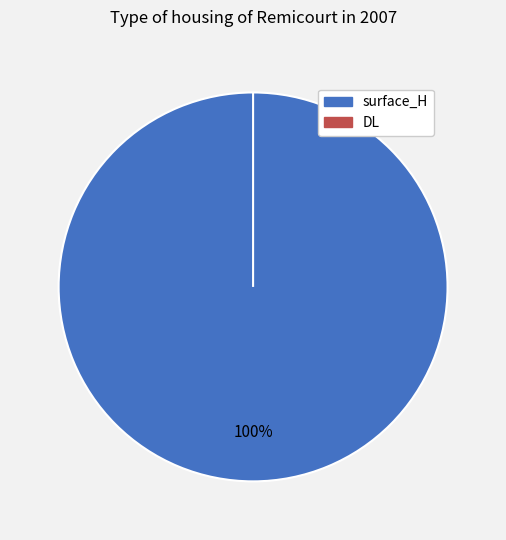

Which category has the biggest portion of the pie?

surface_H